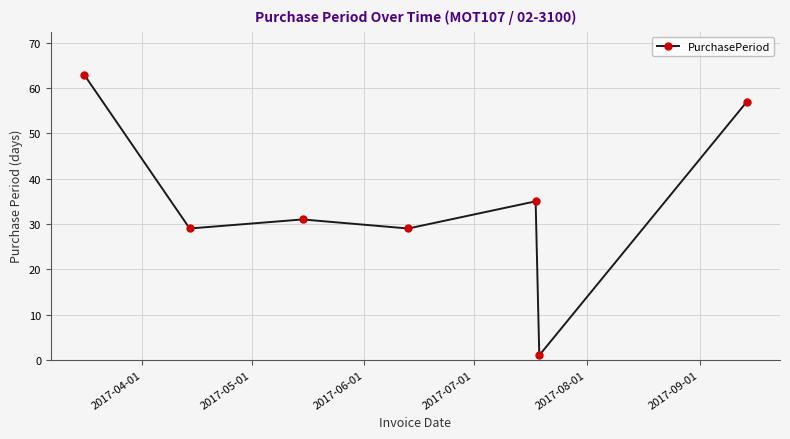

Reading right to left, what are all the values shown in this chart?

57	1	35	29	31	29	63